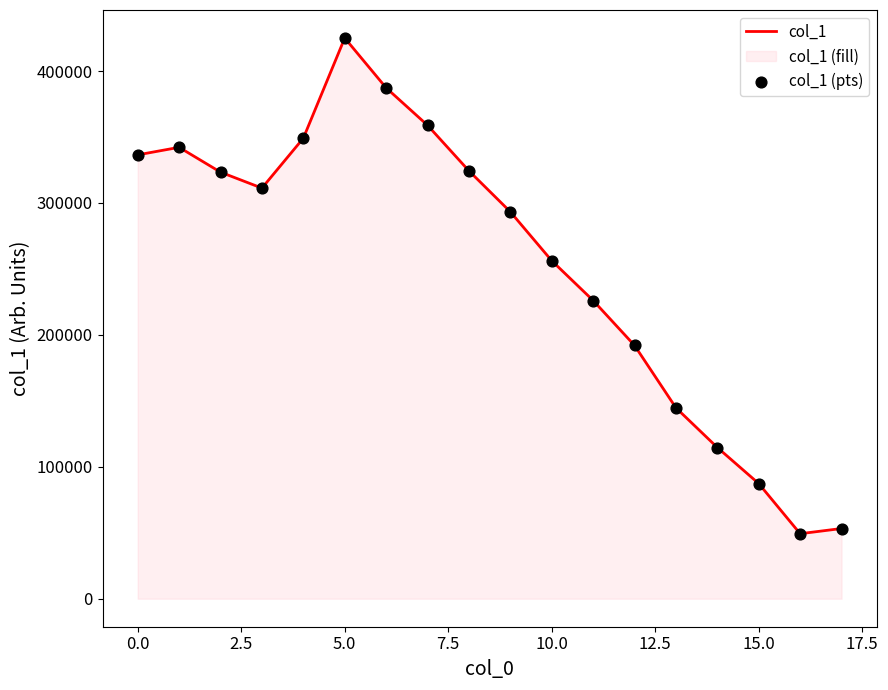

Is the value of col_1 (pts) at 17 greater than the value of col_1 at 10?

No